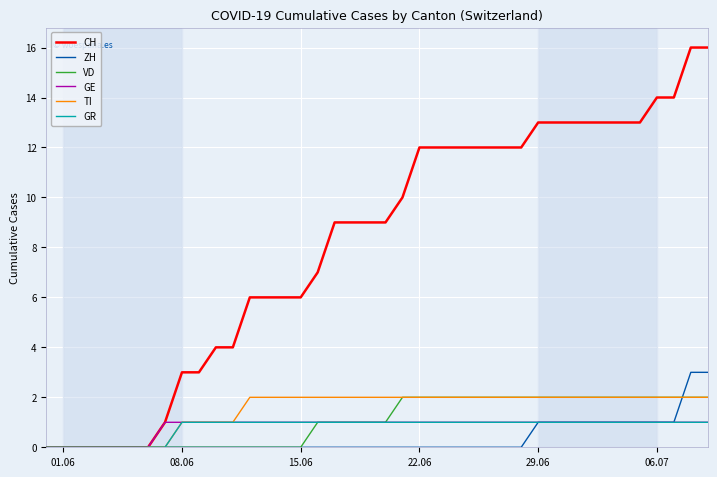

Reading right to left, transcribe all the data shown in this chart.

CH: 16	16	14	14	13	13	13	13	13	13	13	12	12	12	12	12	12	12	10	9	9	9	9	7	6	6	6	6	4	4	3	3	1	0	0	0	0	0	0	0
ZH: 3	3	1	1	1	1	1	1	1	1	1	0	0	0	0	0	0	0	0	0	0	0	0	0	0	0	0	0	0	0	0	0	0	0	0	0	0	0	0	0
VD: 2	2	2	2	2	2	2	2	2	2	2	2	2	2	2	2	2	2	2	1	1	1	1	1	0	0	0	0	0	0	0	0	0	0	0	0	0	0	0	0
GE: 1	1	1	1	1	1	1	1	1	1	1	1	1	1	1	1	1	1	1	1	1	1	1	1	1	1	1	1	1	1	1	1	1	0	0	0	0	0	0	0
TI: 2	2	2	2	2	2	2	2	2	2	2	2	2	2	2	2	2	2	2	2	2	2	2	2	2	2	2	2	1	1	1	1	0	0	0	0	0	0	0	0
GR: 1	1	1	1	1	1	1	1	1	1	1	1	1	1	1	1	1	1	1	1	1	1	1	1	1	1	1	1	1	1	1	1	0	0	0	0	0	0	0	0